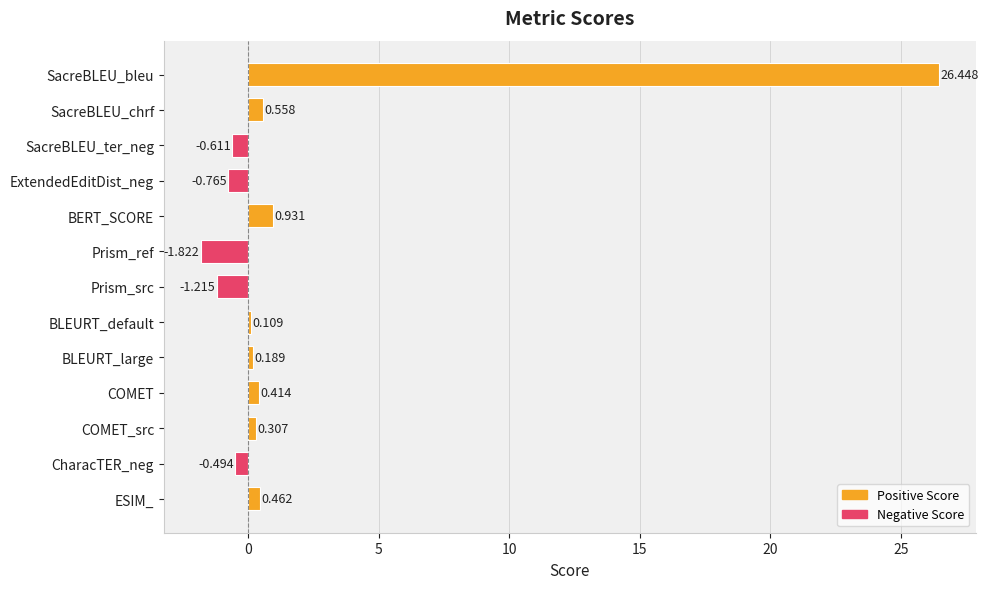

Which category has the lowest value across all series?

Prism_ref